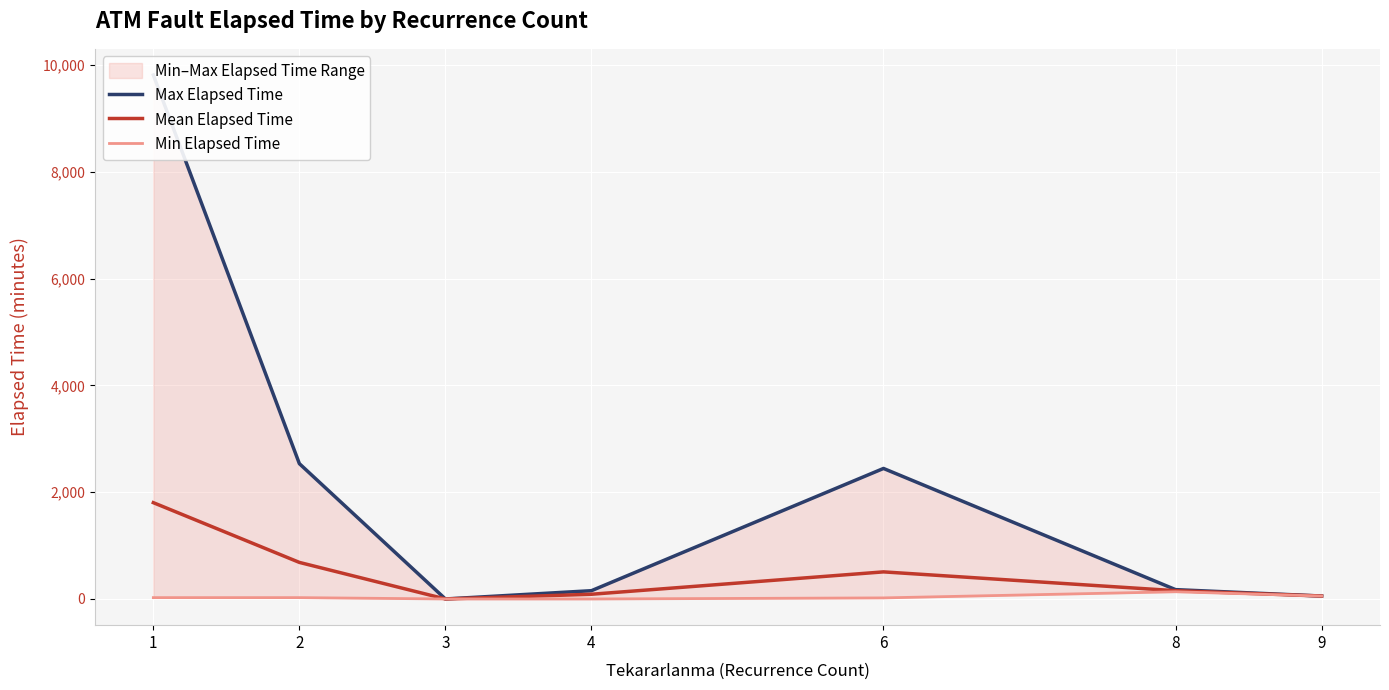

Rank the series by their maximum value, from lowest to highest.

Min Elapsed Time, Mean Elapsed Time, Max Elapsed Time